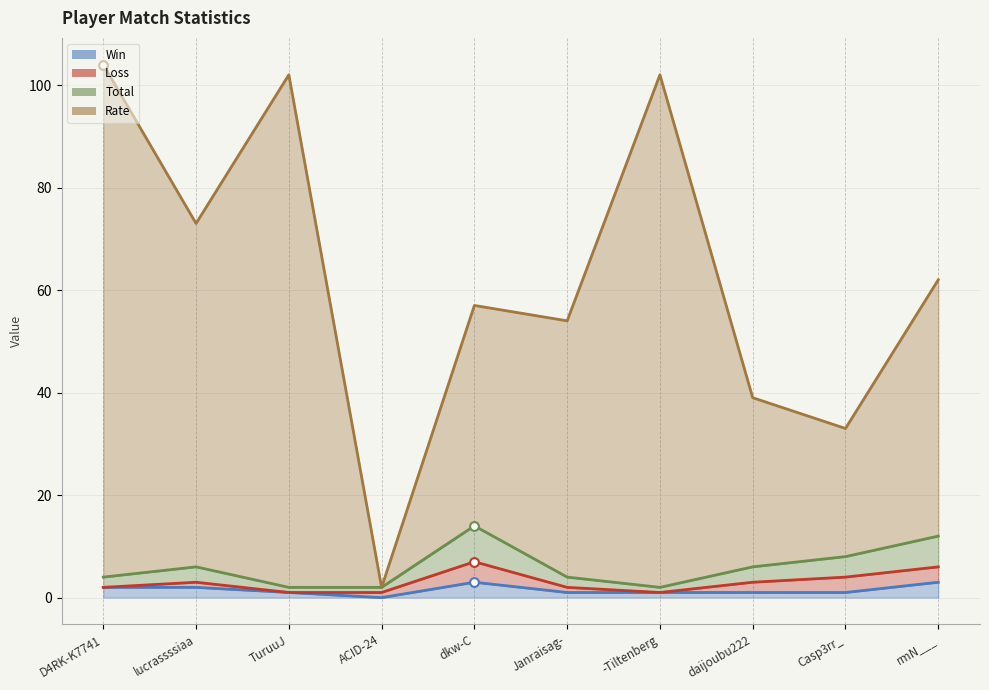

What is the total value across all series at lucrassssiaa?

78